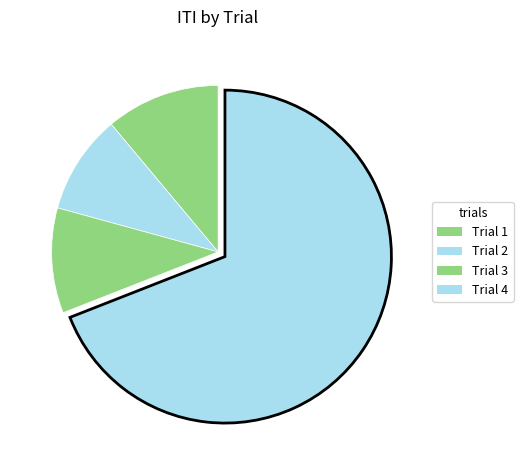

How many segments does this pie chart have?

4